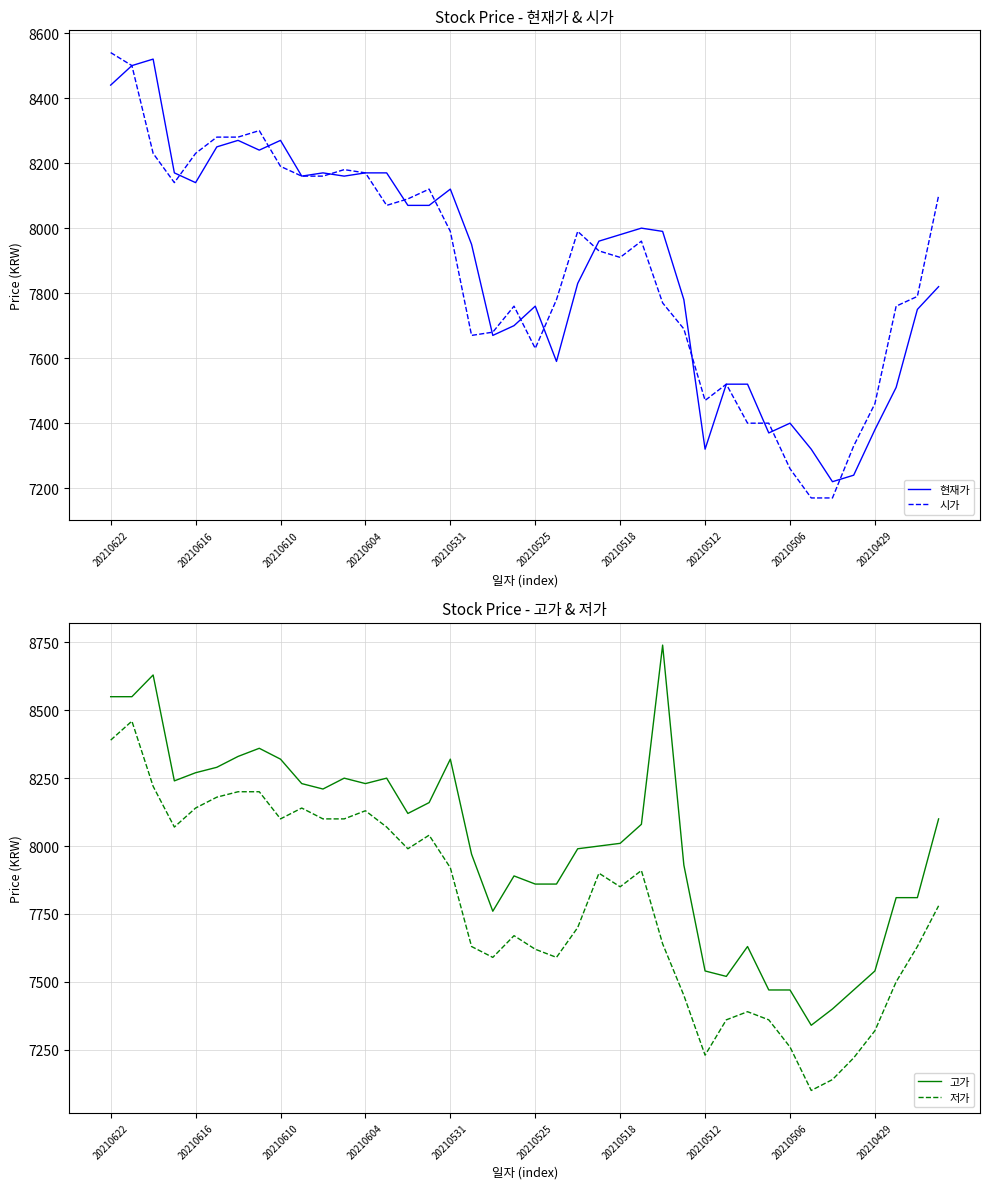

How many lines are shown in the chart?

4